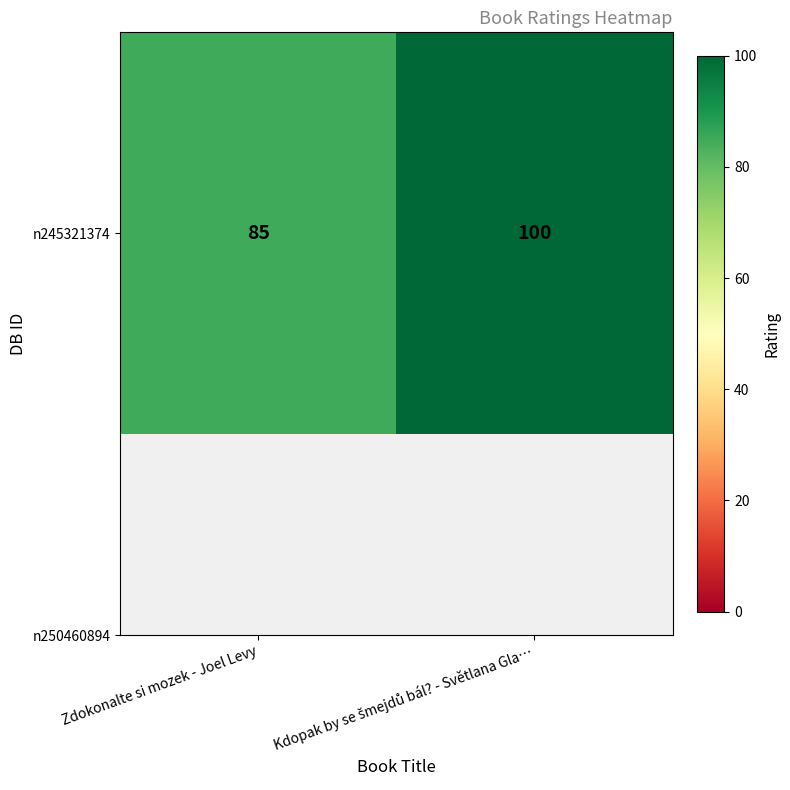

What is the difference between the maximum and minimum values?

15